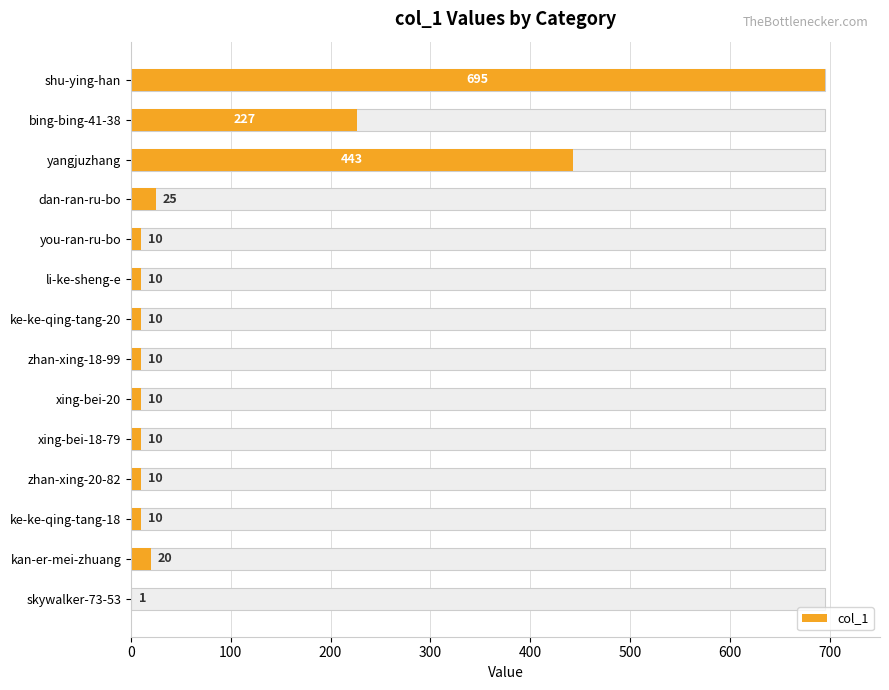

Reading left to right, extract all data points from this chart.

695	227	443	25	10	10	10	10	10	10	10	10	20	1